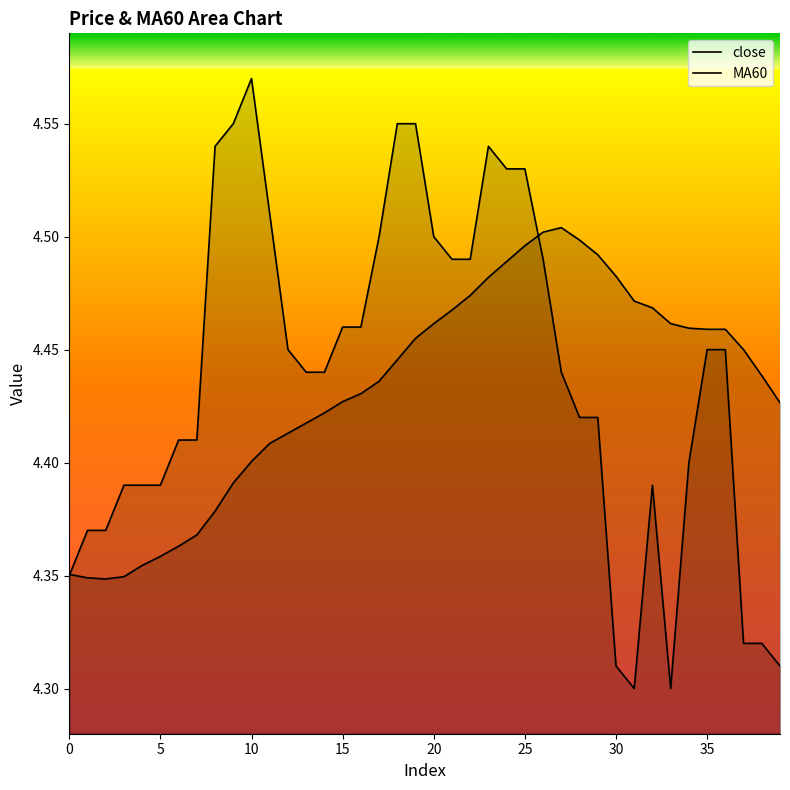

Reading left to right, transcribe all the data shown in this chart.

close: 4.3	4.4	4.4	4.4	4.4	4.4	4.4	4.4	4.5	4.5	4.6	4.5	4.5	4.4	4.4	4.5	4.5	4.5	4.5	4.5	4.5	4.5	4.5	4.5	4.5	4.5	4.5	4.4	4.4	4.4	4.3	4.3	4.4	4.3	4.4	4.5	4.5	4.3	4.3	4.3
MA60: 4.4	4.3	4.3	4.3	4.4	4.4	4.4	4.4	4.4	4.4	4.4	4.4	4.4	4.4	4.4	4.4	4.4	4.4	4.4	4.5	4.5	4.5	4.5	4.5	4.5	4.5	4.5	4.5	4.5	4.5	4.5	4.5	4.5	4.5	4.5	4.5	4.5	4.5	4.4	4.4